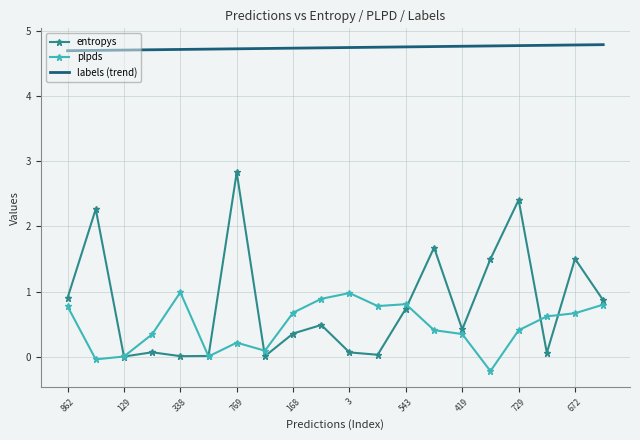

Which series has the largest total across all categories?

labels (trend)